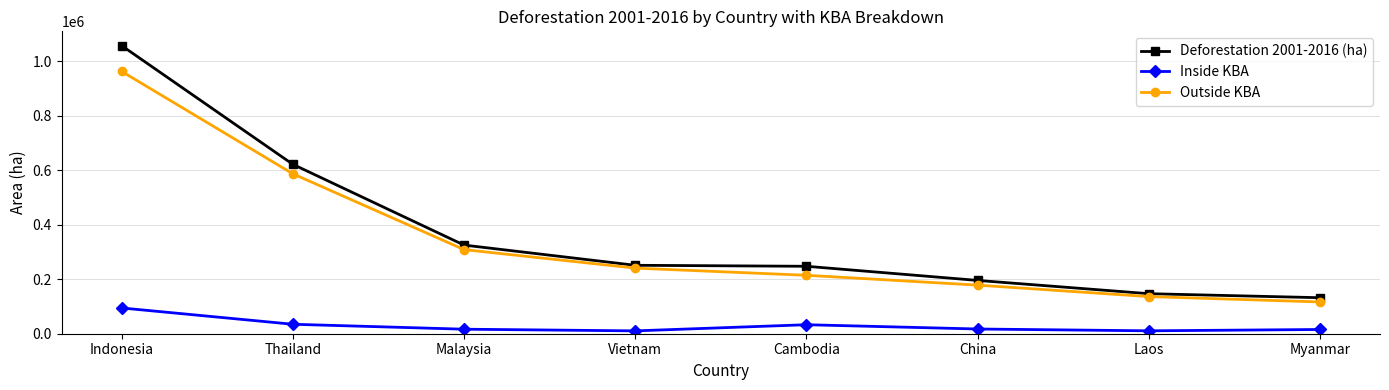

True or false: Outside KBA and Deforestation 2001-2016 (ha) cross at least once.

False